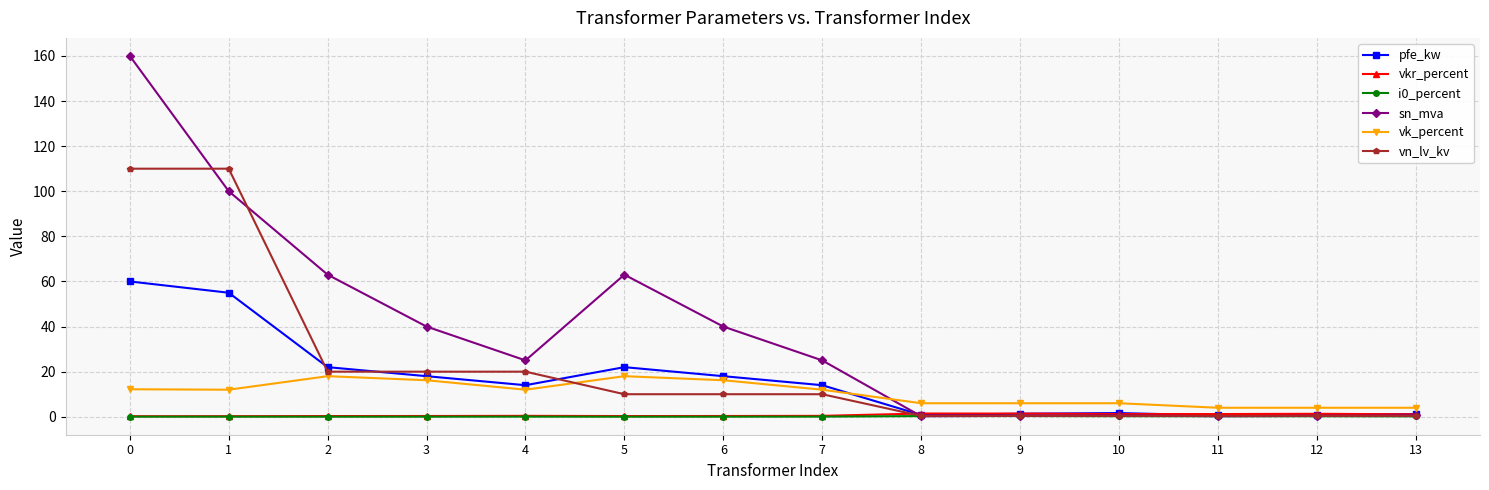

What is the approximate value of vk_percent at 0?

12.2